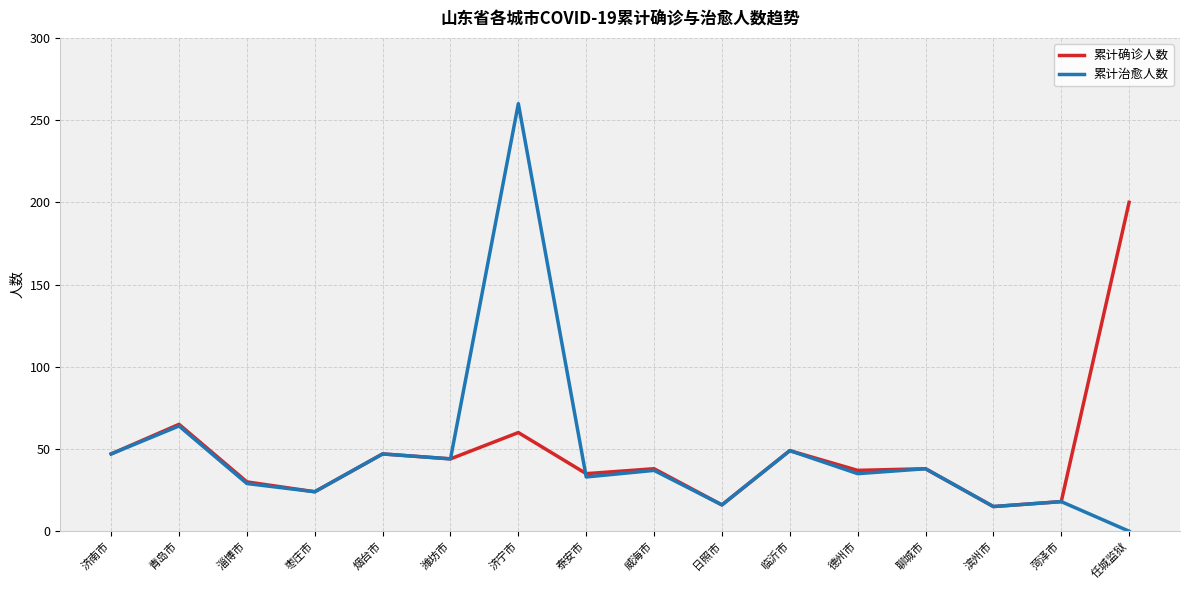

What position from the right is 临沂市?

6